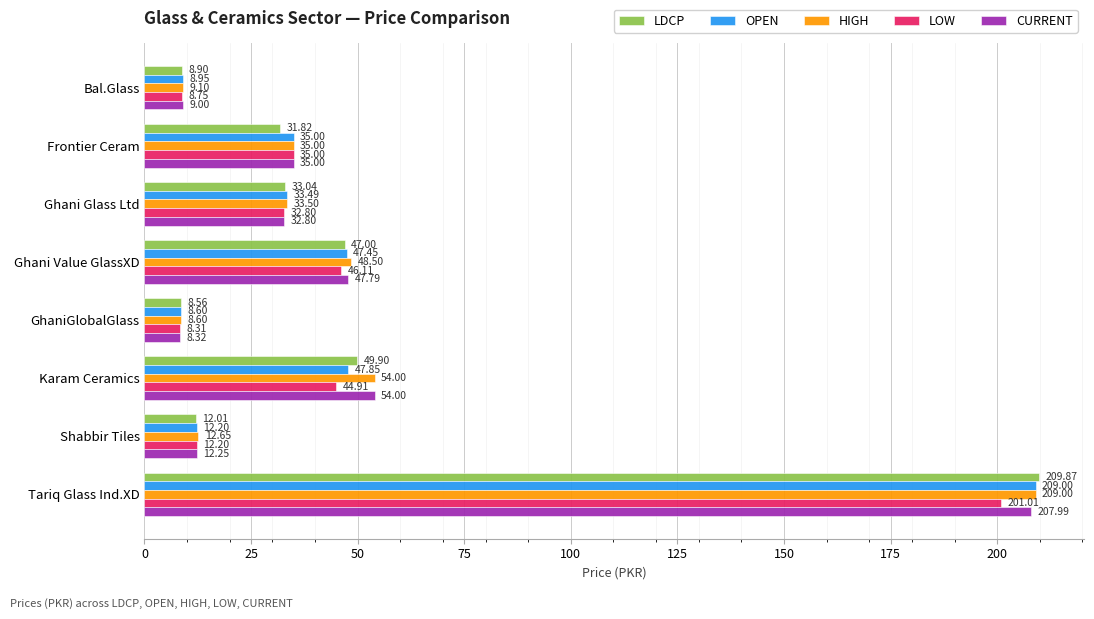

Which category has the highest value in the CURRENT series?

Tariq Glass Ind.XD